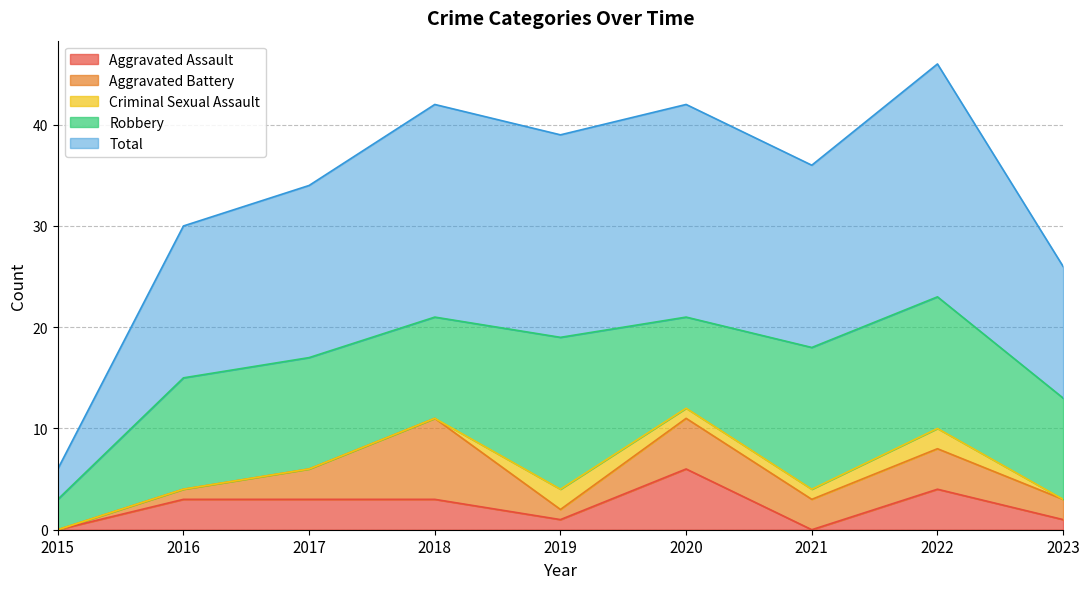

Which label corresponds to the smallest value in the chart?

2015